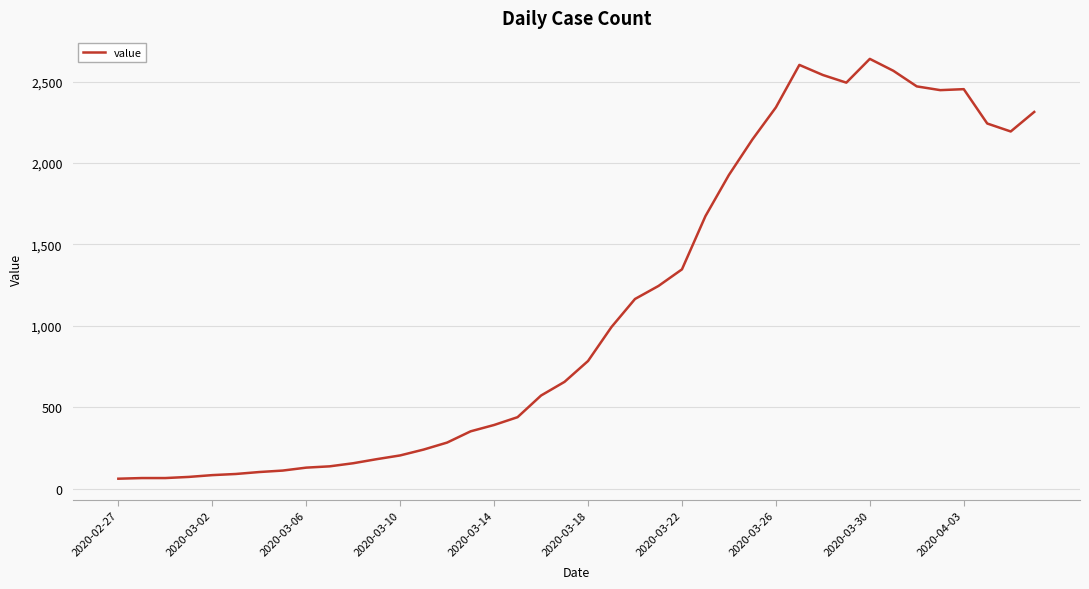

What is the smallest value displayed?

61